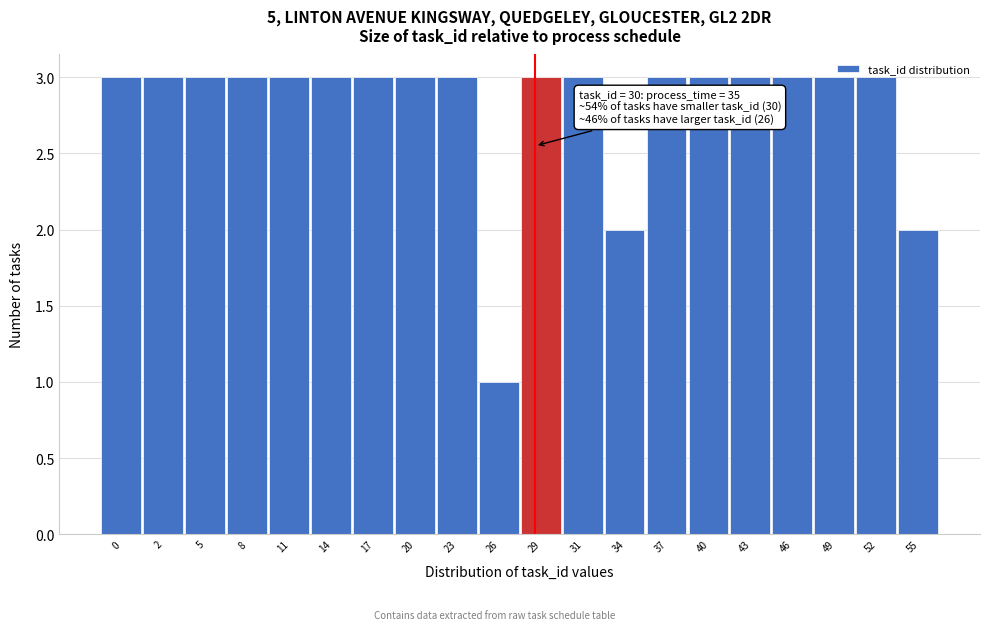

What is the ratio of the value at 29 to the value at 2?

1.0